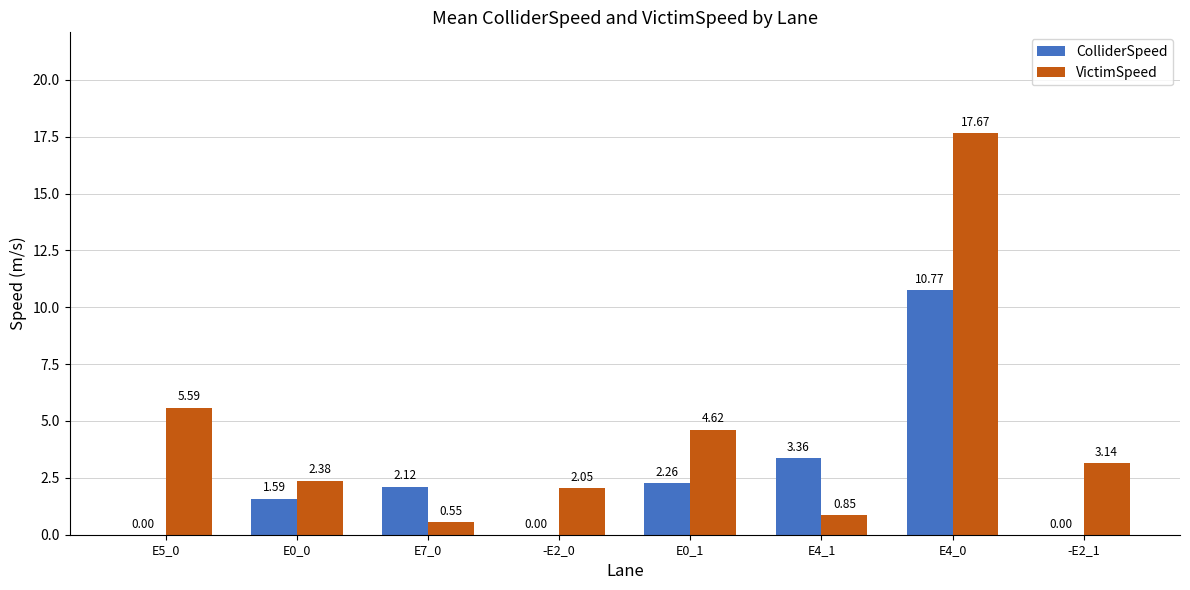

Which series changed the most between E5_0 and -E2_1?

VictimSpeed